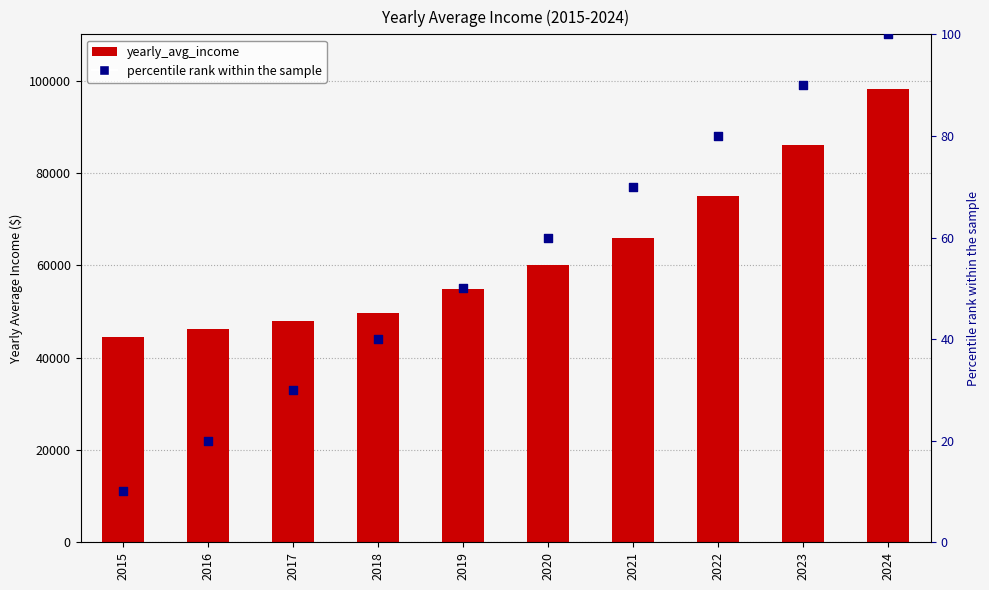

What are all the series names shown in the legend?

yearly_avg_income, percentile rank within the sample